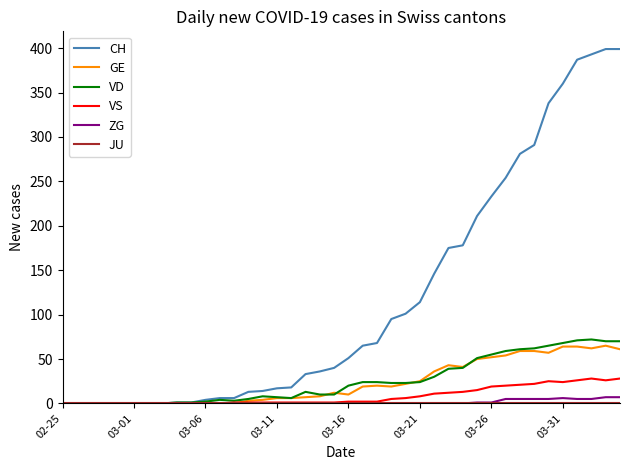

Which series has the largest total across all categories?

CH